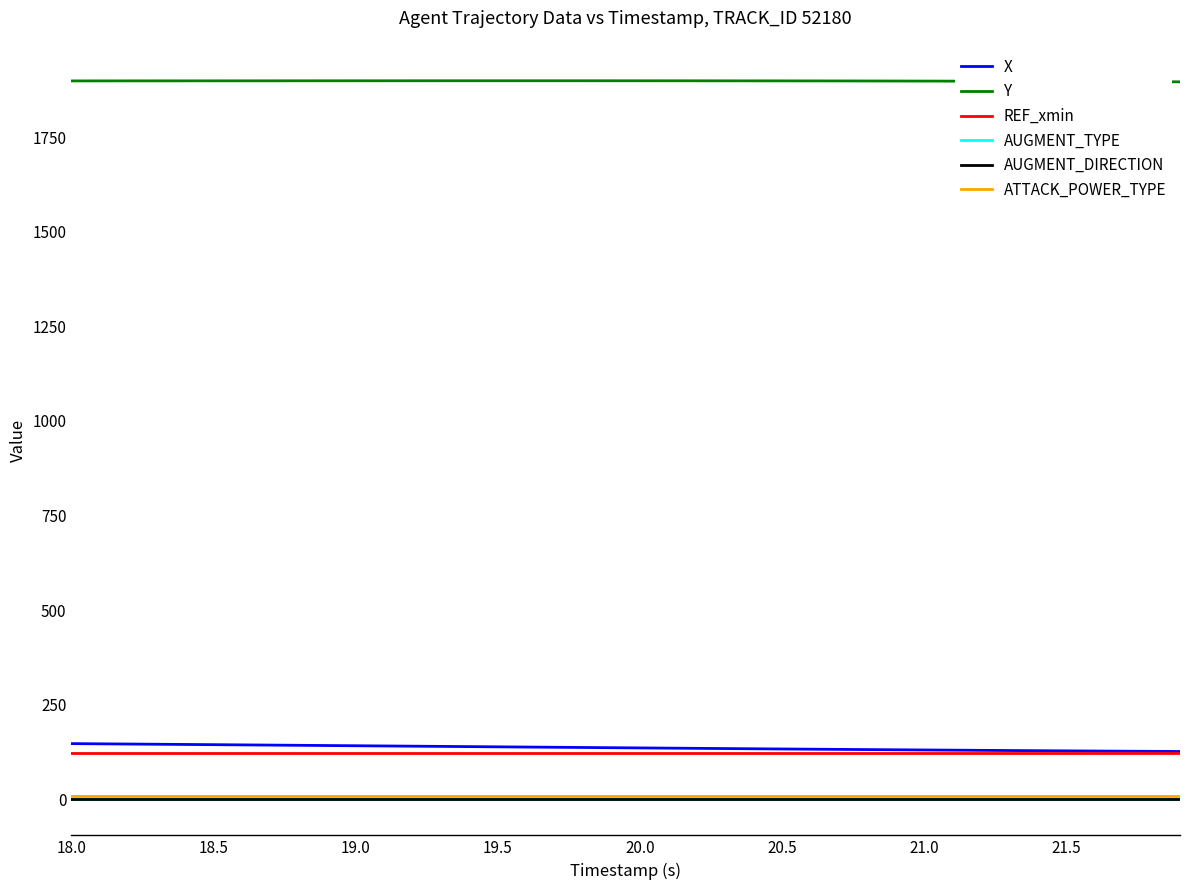

Which series has the largest total across all categories?

Y